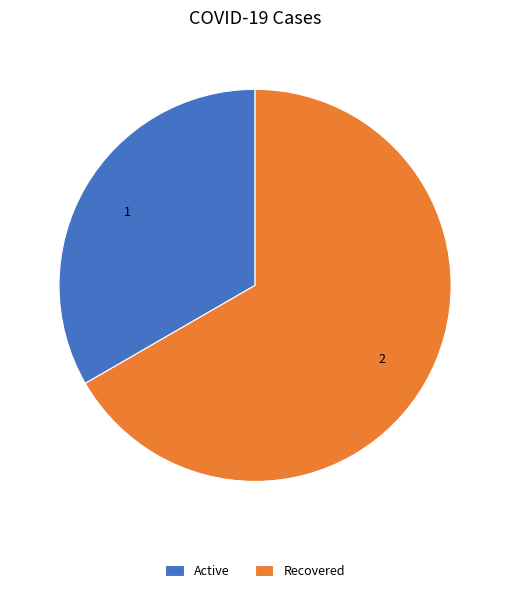

How many segments does this pie chart have?

2